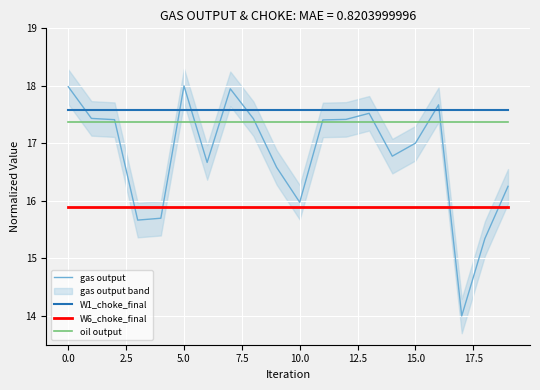

The value of W6_choke_final at 5.0 is 15.9. True or false?

True